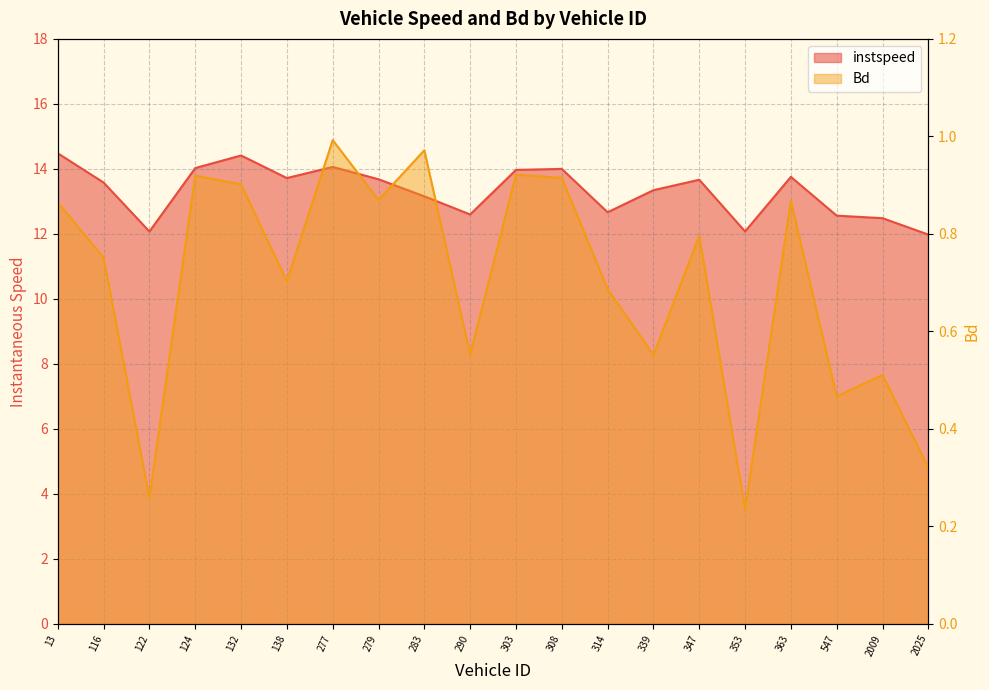

Does the chart display data point markers on the line(s)?

No